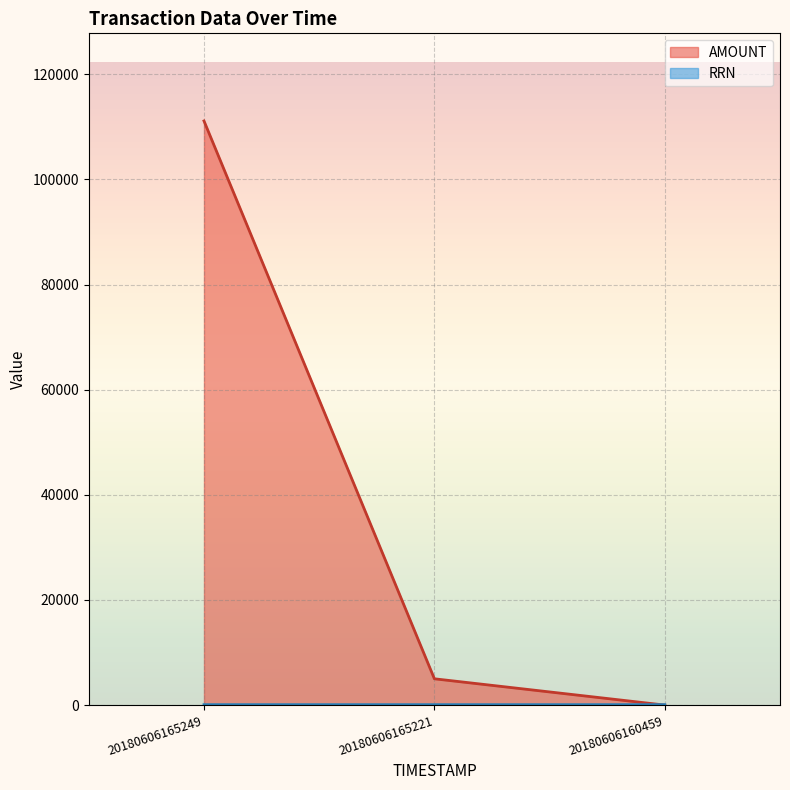

Reading left to right, list all the values displayed in this chart.

20180606165249=111111	20180606165221=5000	20180606160459=0